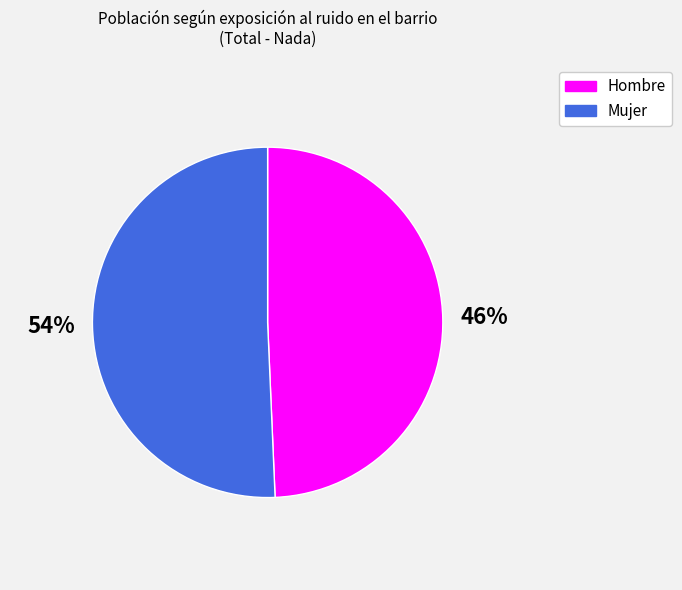

How much of the chart is everything except Hombre?

50.7%